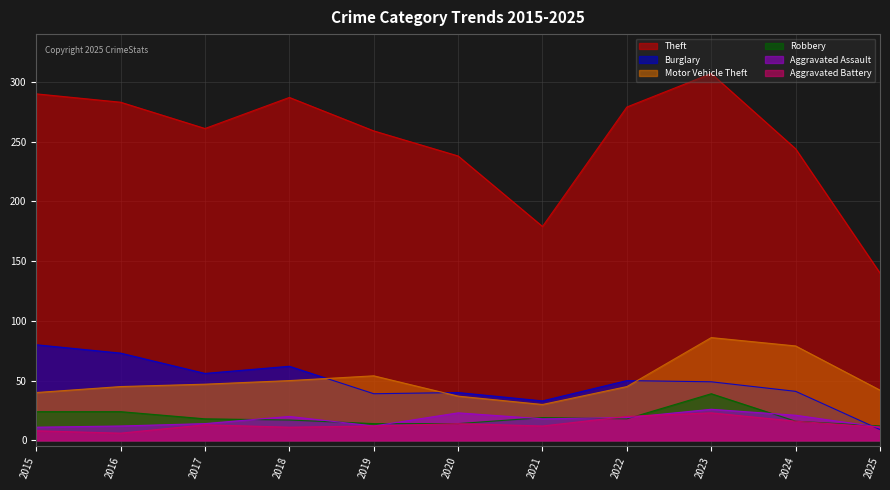

Which has a higher value, 2024 or 2025?

2024